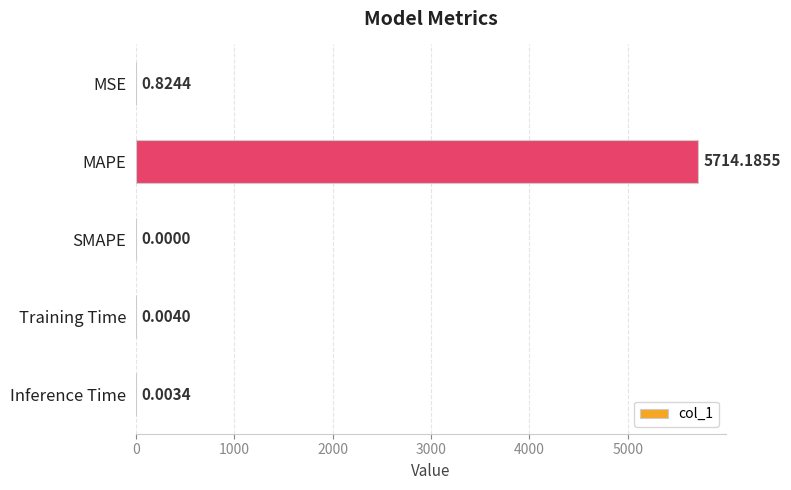

Which has a higher value, MSE or MAPE?

MAPE